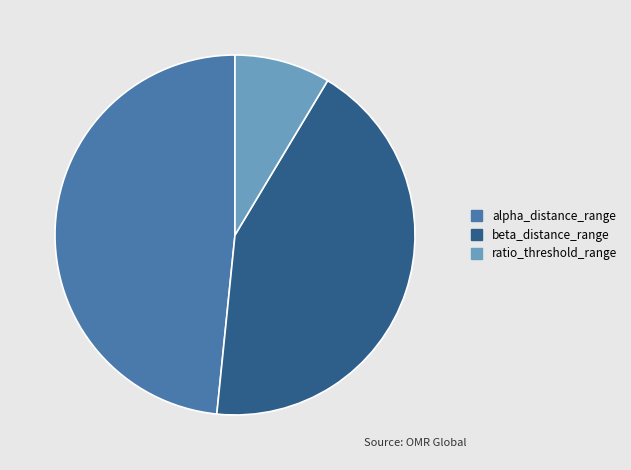

Rank the categories by value from highest to lowest.

alpha_distance_range, beta_distance_range, ratio_threshold_range